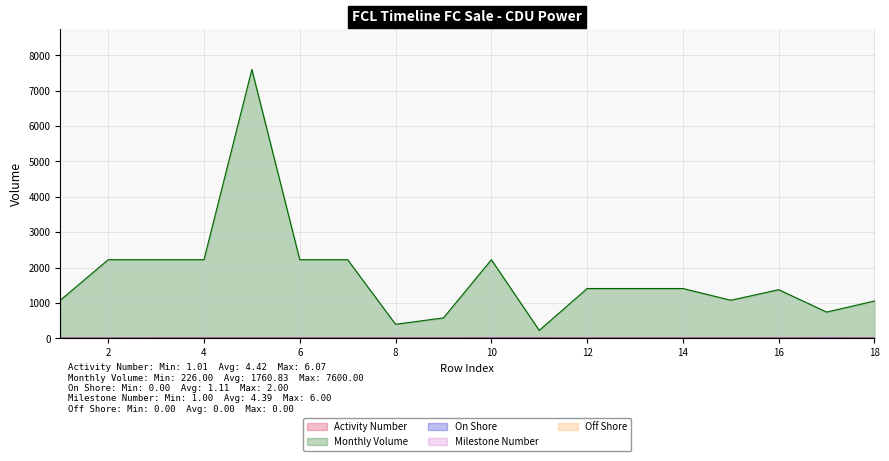

At which category is the sum across all series the highest?

5